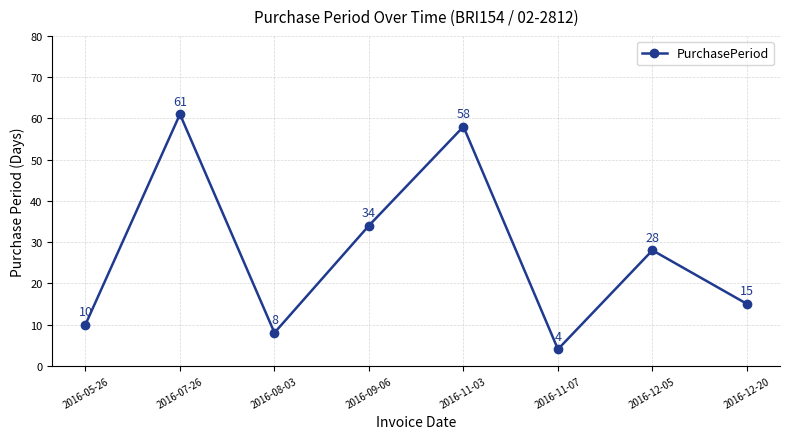

Approximately how many times larger is the value at 2016-08-03 compared to 2016-12-20?

0.5